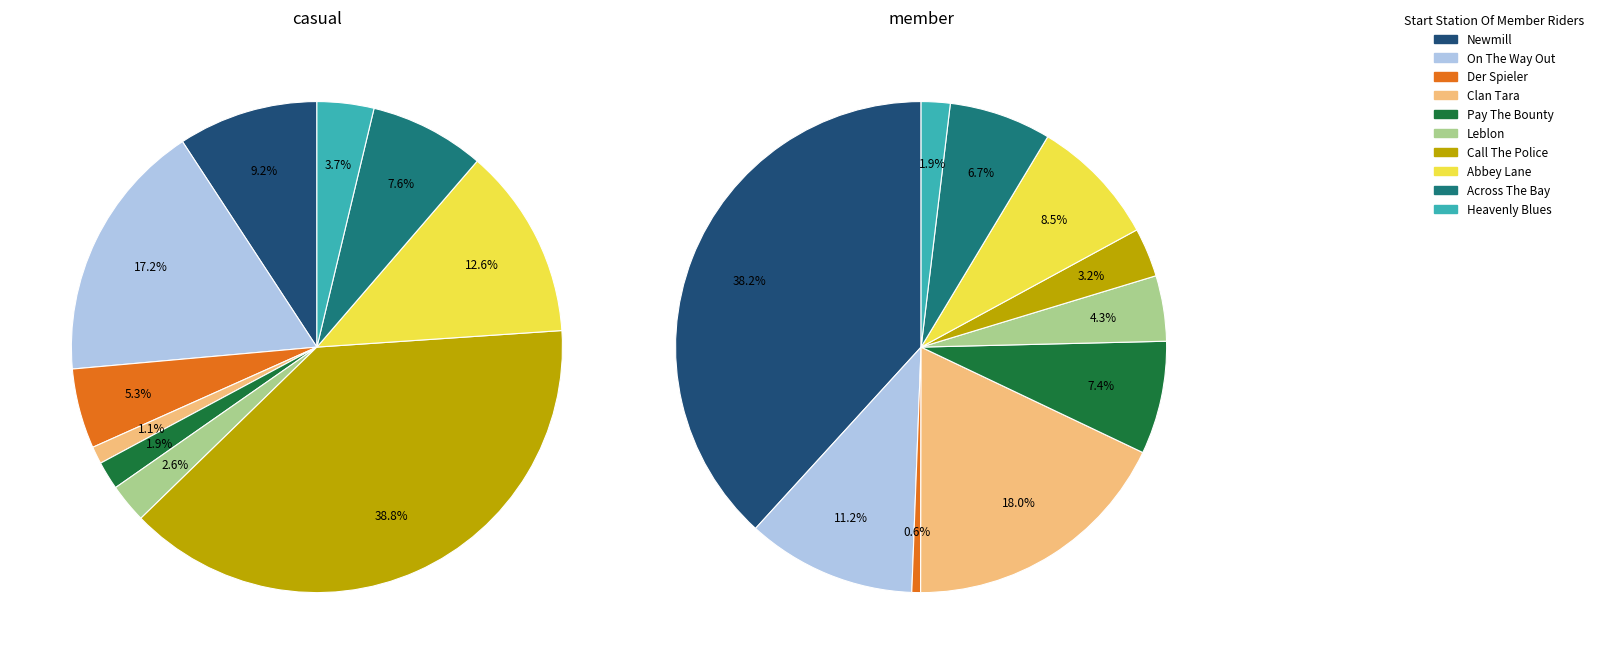

Combined, what portion of the pie is On The Way Out and Leblon?

19.8%